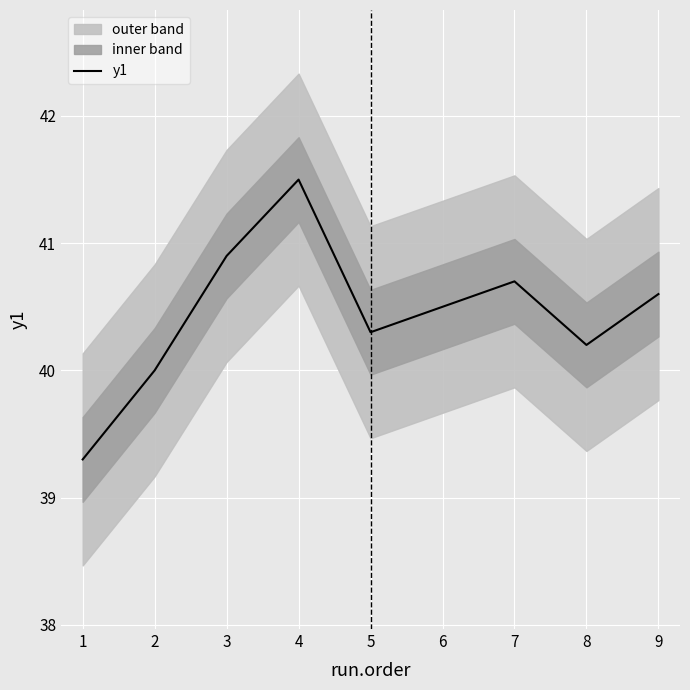

What is the difference between the maximum and minimum values?

2.2